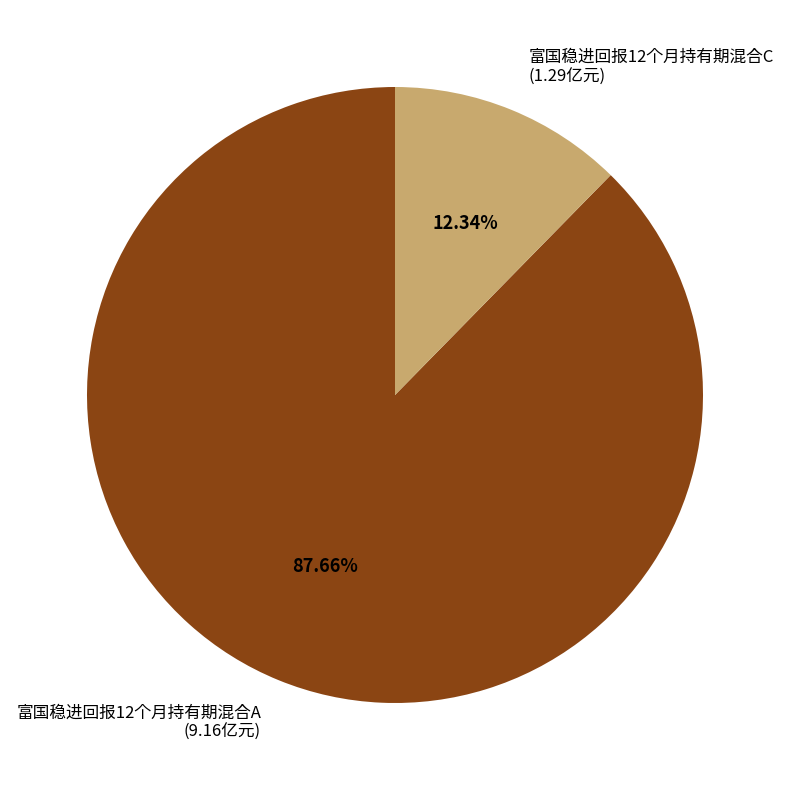

Which has a higher value, 富国稳进回报12个月持有期混合A or 富国稳进回报12个月持有期混合C?

富国稳进回报12个月持有期混合A